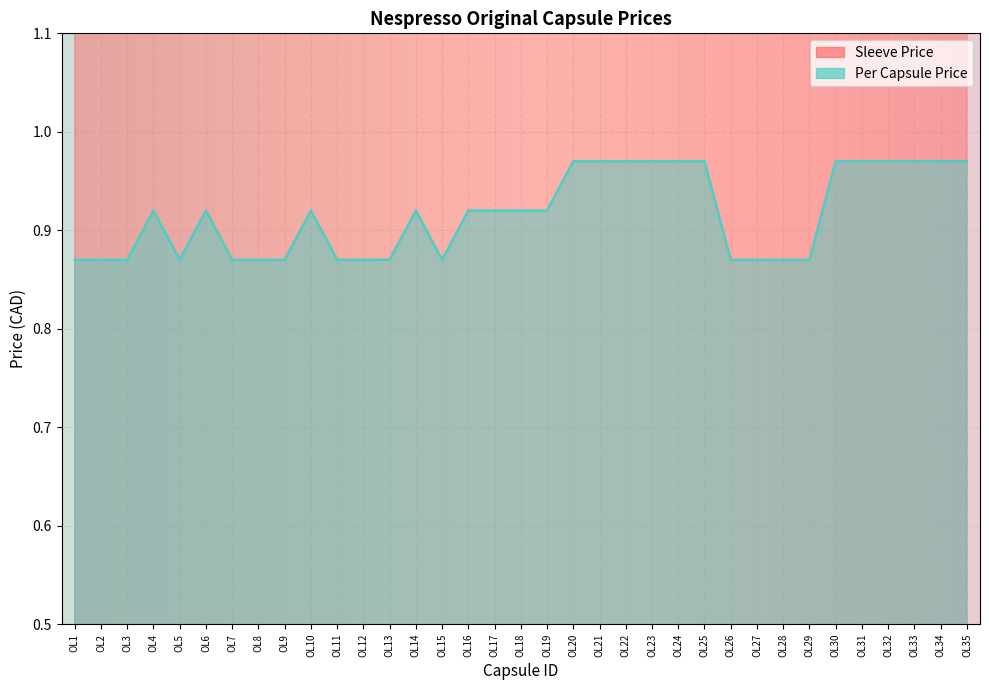

At which category is the sum across all series the highest?

OL20